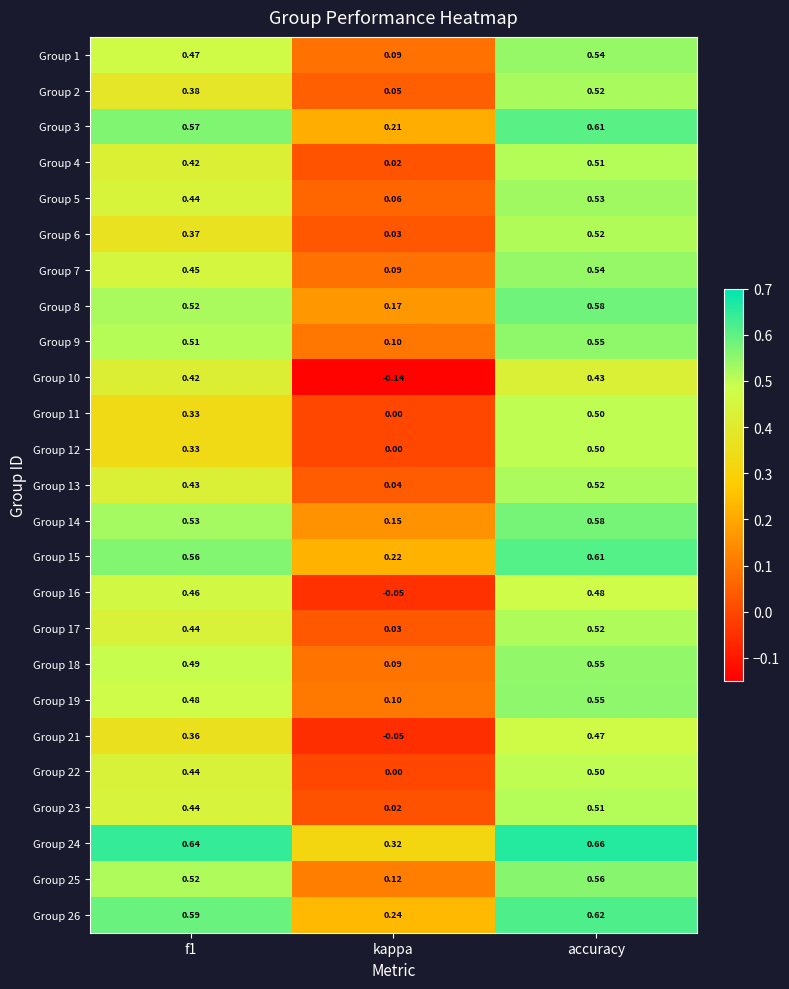

Is the value of Group 8 at kappa greater than the value of Group 10 at accuracy?

No